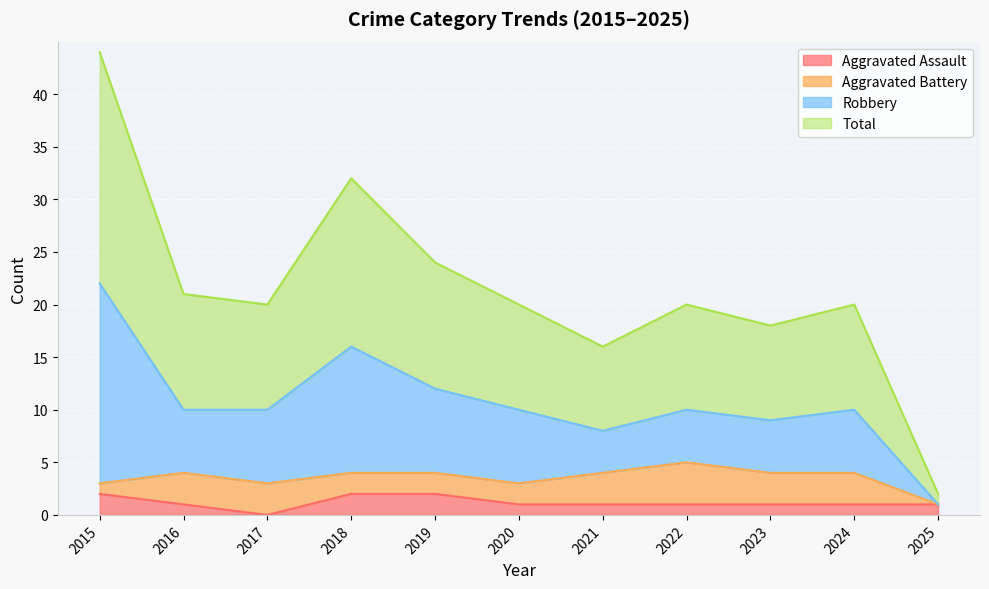

Which series changed the most between 2018 and 2020?

Total